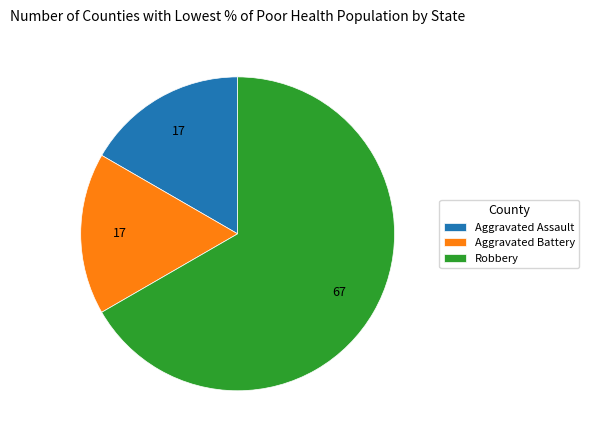

Which category has the biggest portion of the pie?

Robbery